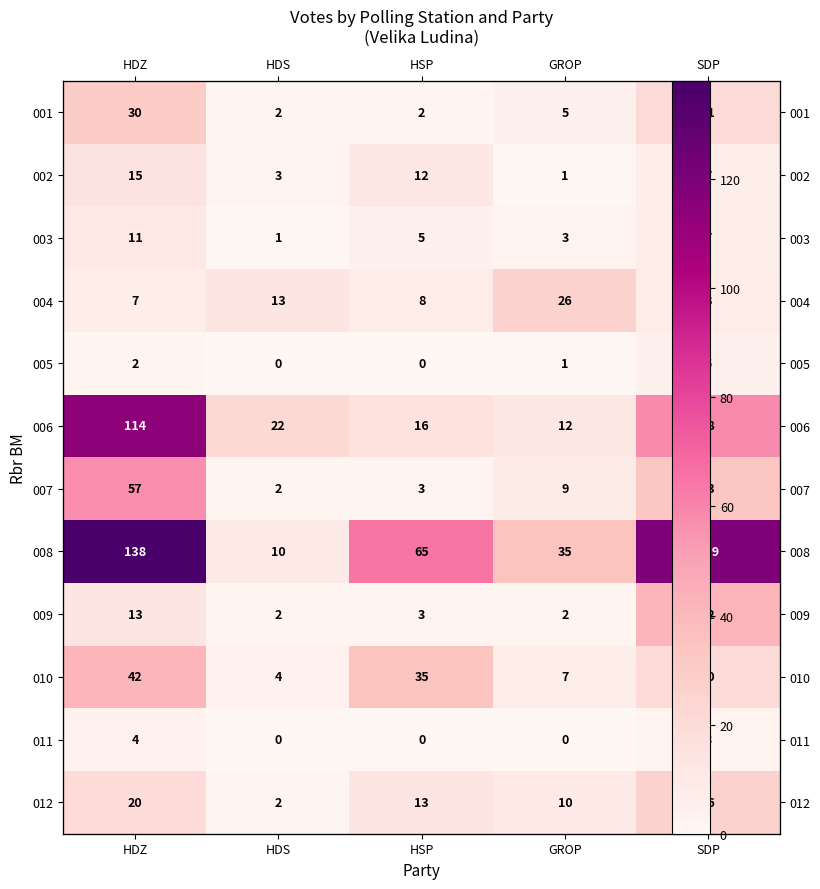

List the labels in order of 010 value, smallest first.

HDS, GROP, SDP, HSP, HDZ